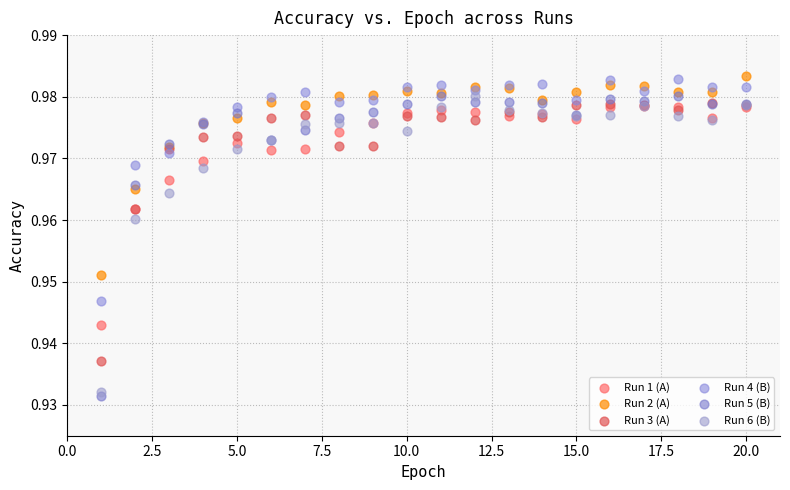

What are all the series names shown in the legend?

Run 1 (A), Run 2 (A), Run 3 (A), Run 4 (B), Run 5 (B), Run 6 (B)